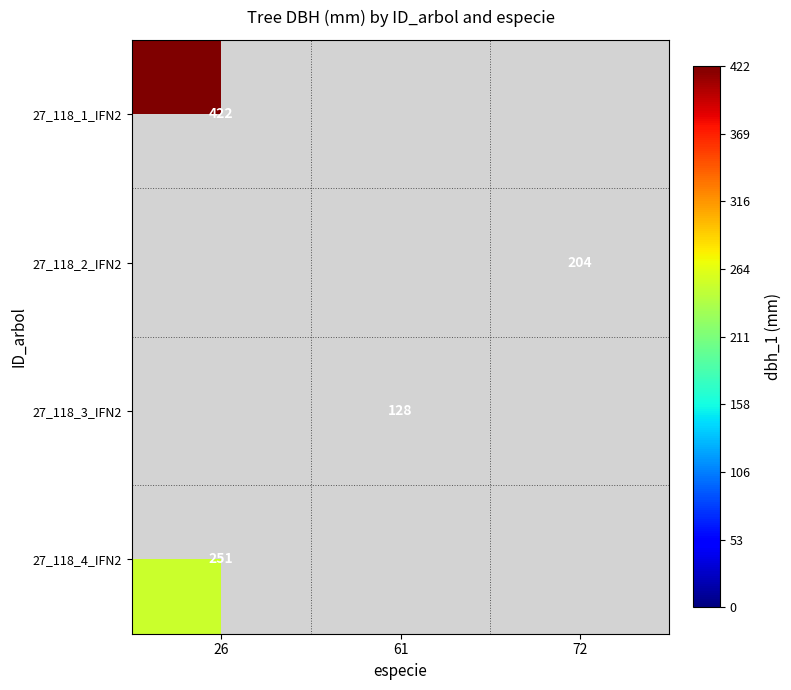

The 27_118_1_IFN2 series shows 422 at 26. True or false?

True